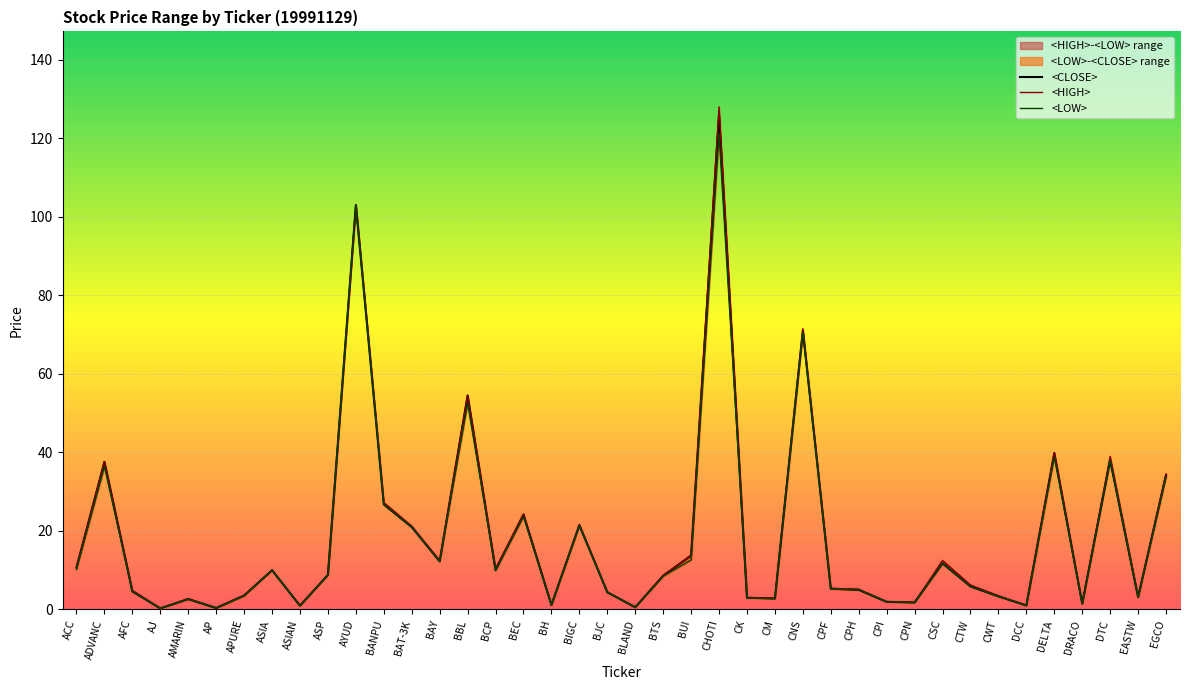

Which category has the highest value in the <HIGH> series?

CHOTI